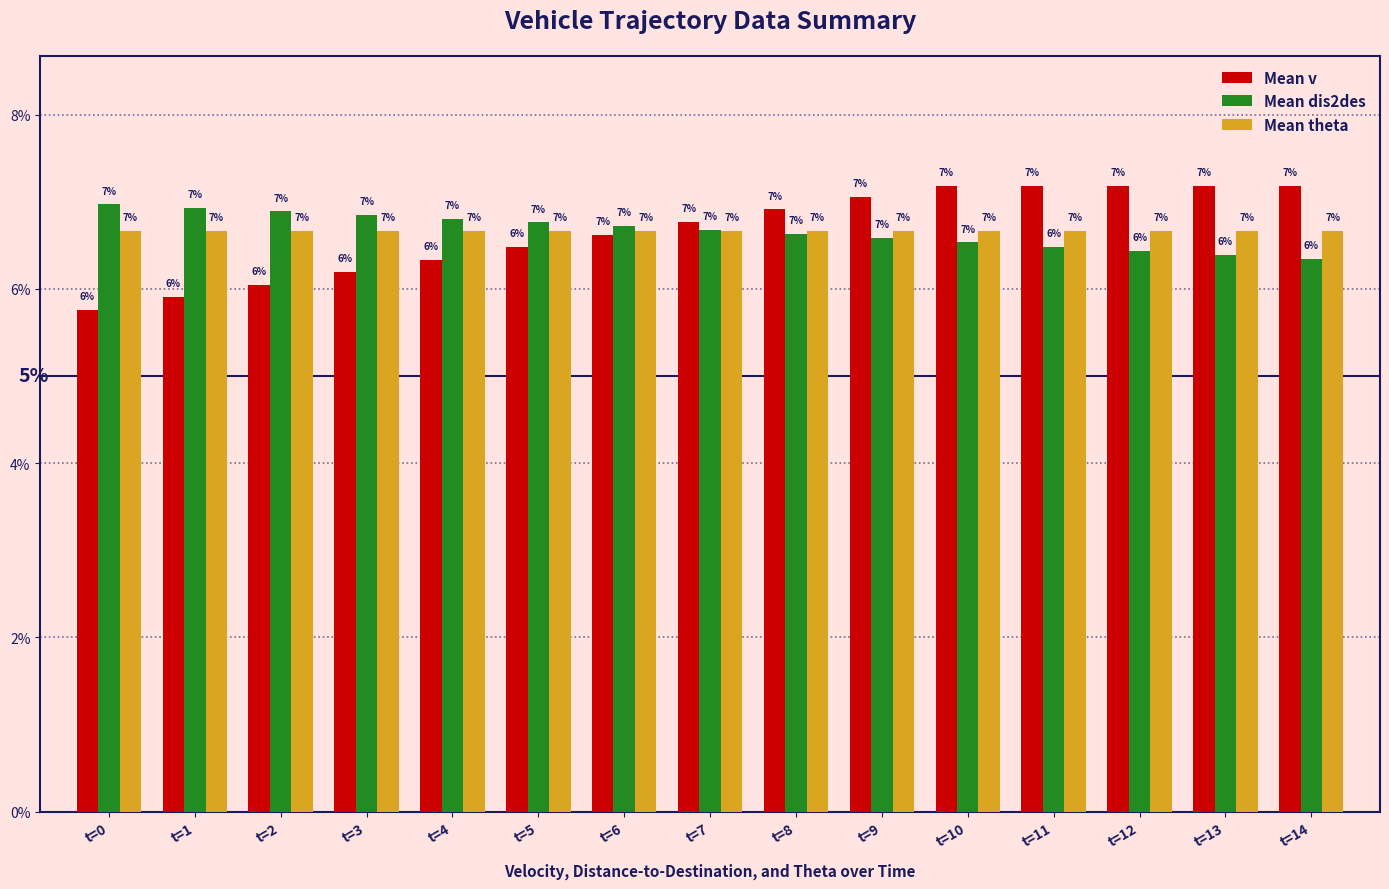

Is the value of Mean theta at t=6 greater than the value of Mean dis2des at t=13?

Yes